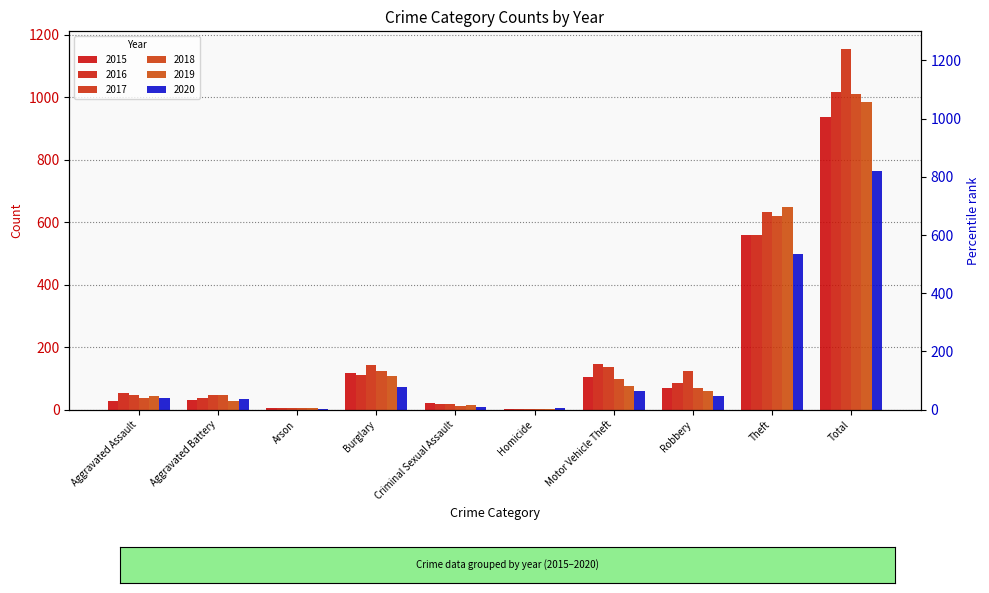

What is the total value across all series at Total?

5870